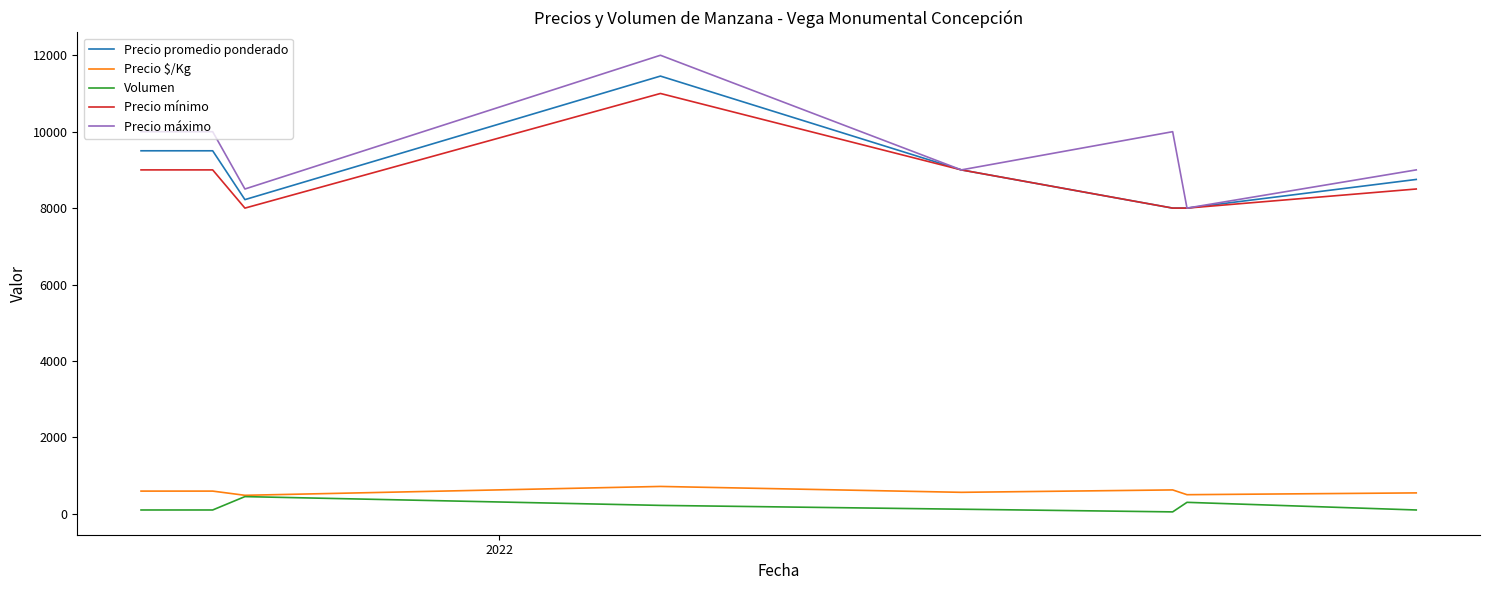

Count the number of data series in this chart.

5